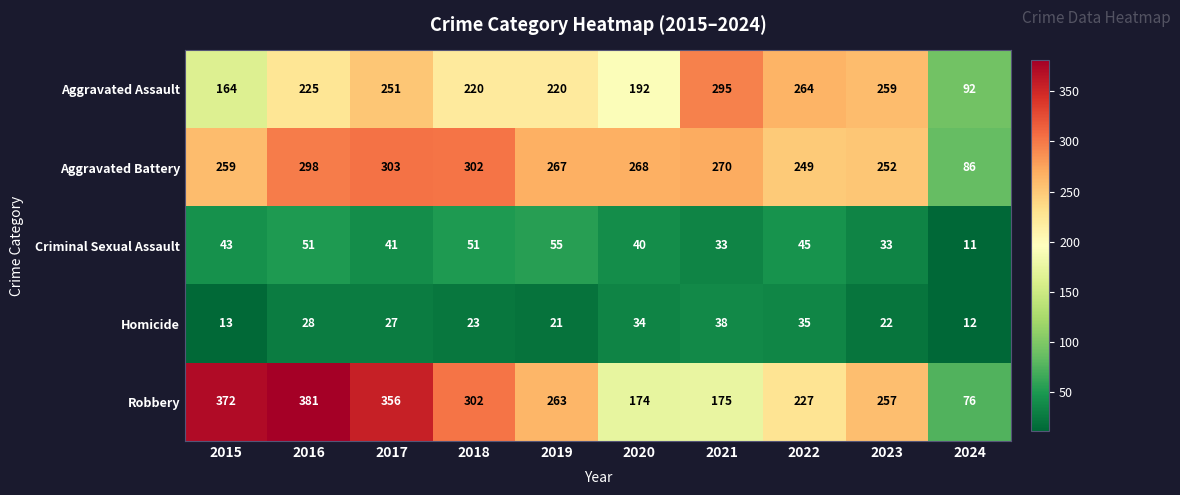

At 2022, list the series in order from largest to smallest.

Aggravated Assault, Aggravated Battery, Robbery, Criminal Sexual Assault, Homicide